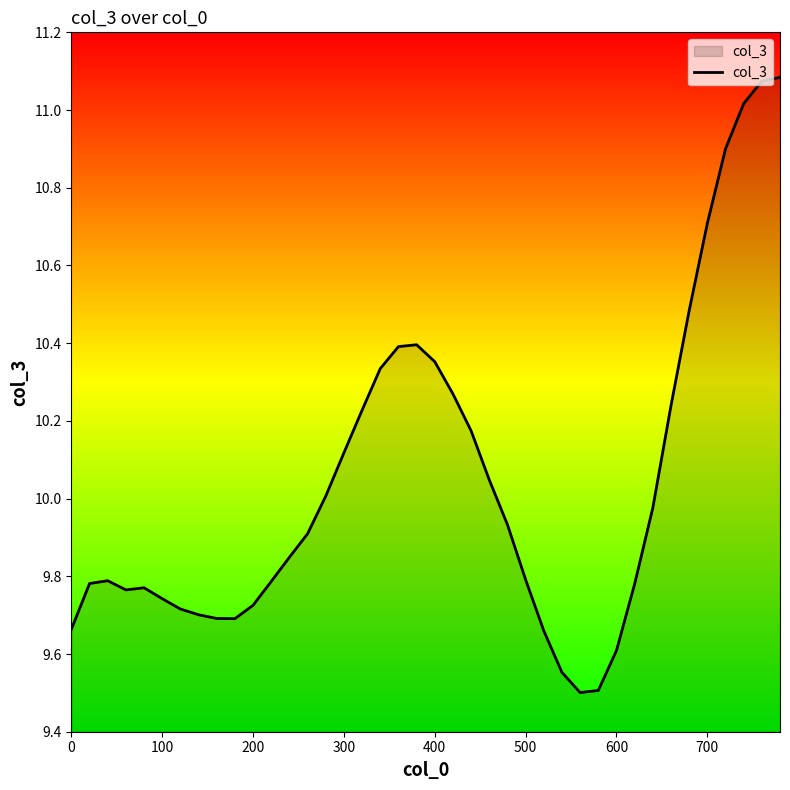

What is the difference between the maximum and minimum values?

1.6